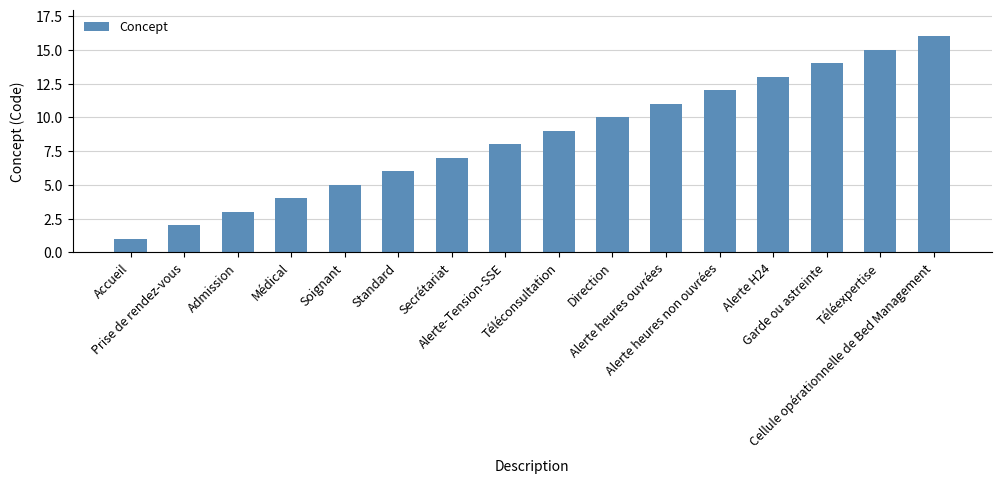

Which label corresponds to the largest value in the chart?

Cellule opérationnelle de Bed Management